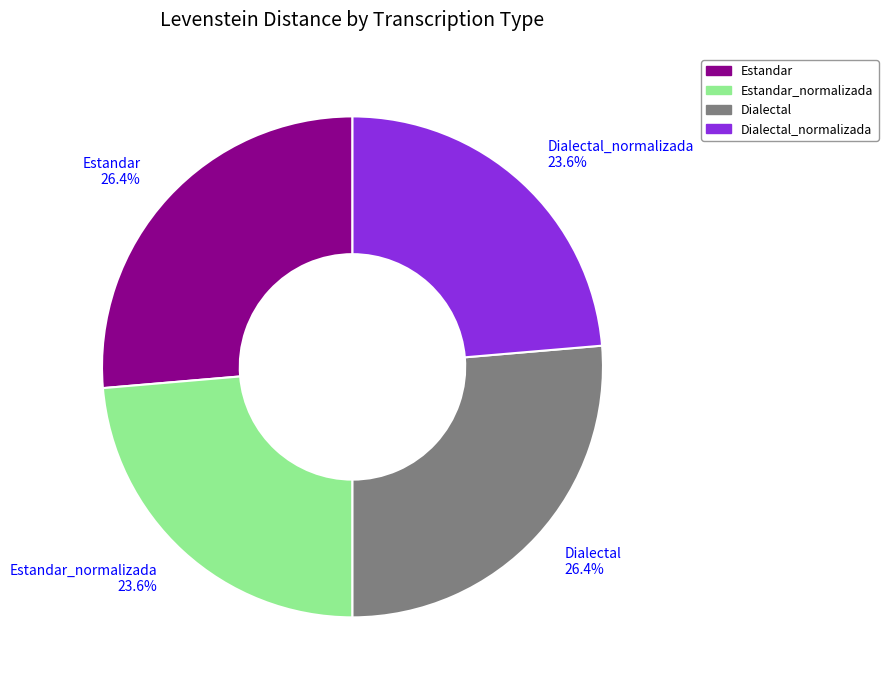

Does Dialectal_normalizada account for over 50% of the chart?

No